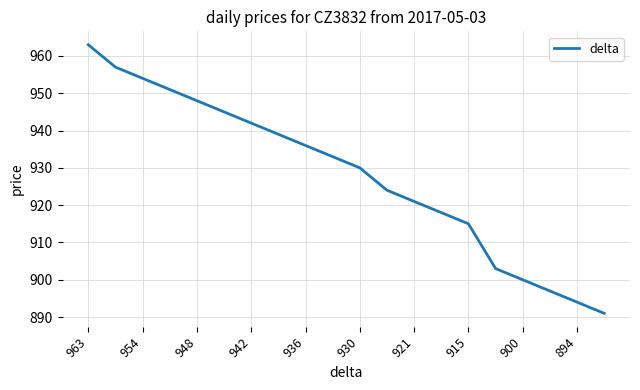

What is the difference between the maximum and minimum values?

72